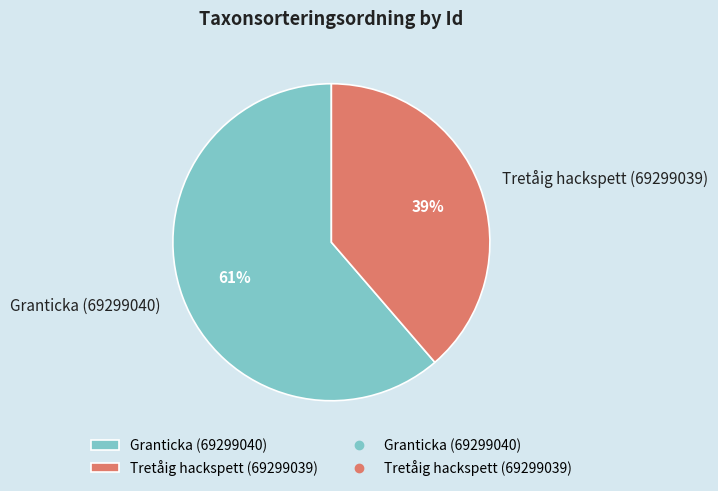

Which category has the biggest portion of the pie?

Granticka (69299040)